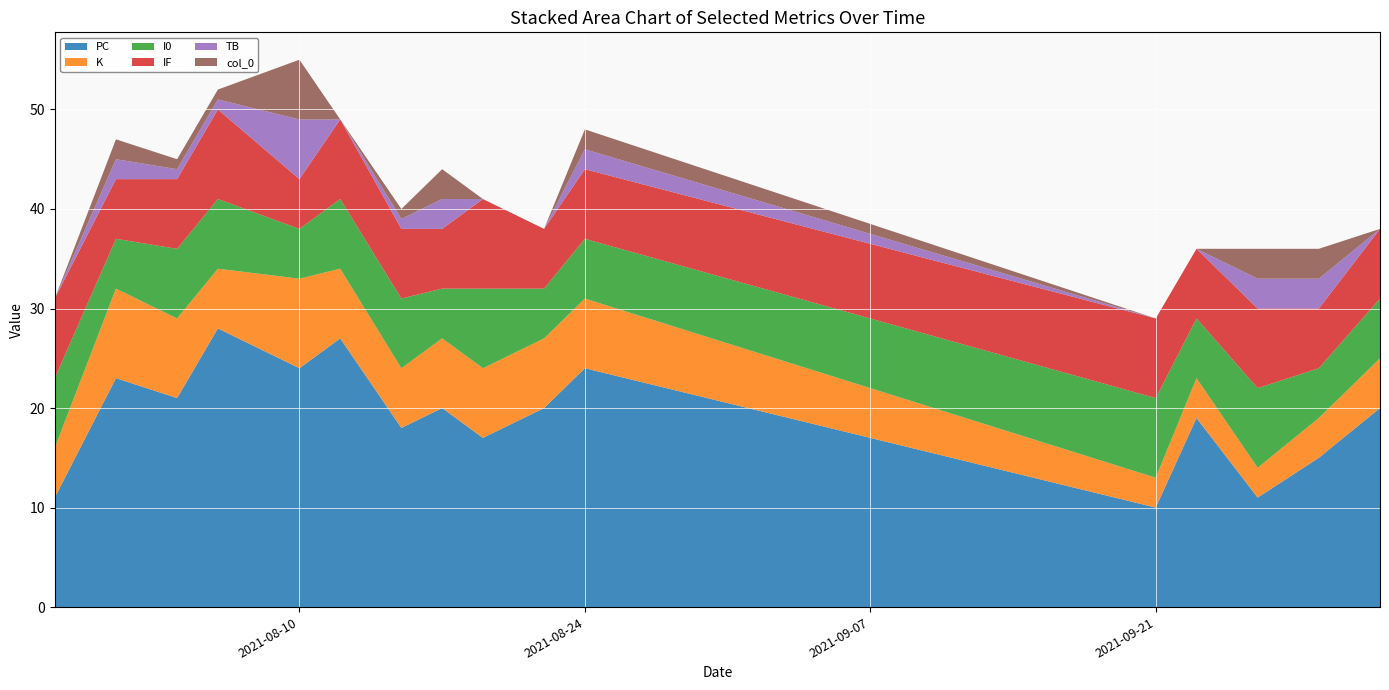

Reading left to right, list all the values displayed in this chart.

PC: 11	23	21	28	24	27	18	20	17	20	24	10	19	11	15	20
K: 5	9	8	6	9	7	6	7	7	7	7	3	4	3	4	5
I0: 7	5	7	7	5	7	7	5	8	5	6	8	6	8	5	6
IF: 8	6	7	9	5	8	7	6	9	6	7	8	7	8	6	7
TB: 0	2	1	1	6	0	1	3	0	0	2	0	0	3	3	0
col_0: 0	2	1	1	6	0	1	3	0	0	2	0	0	3	3	0